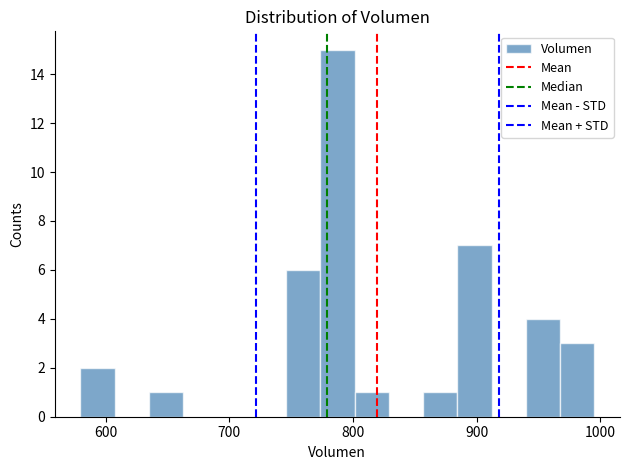

Around what value on the x-axis is the tallest bar? Give the approximate position of its centre, as read against the axis.

790